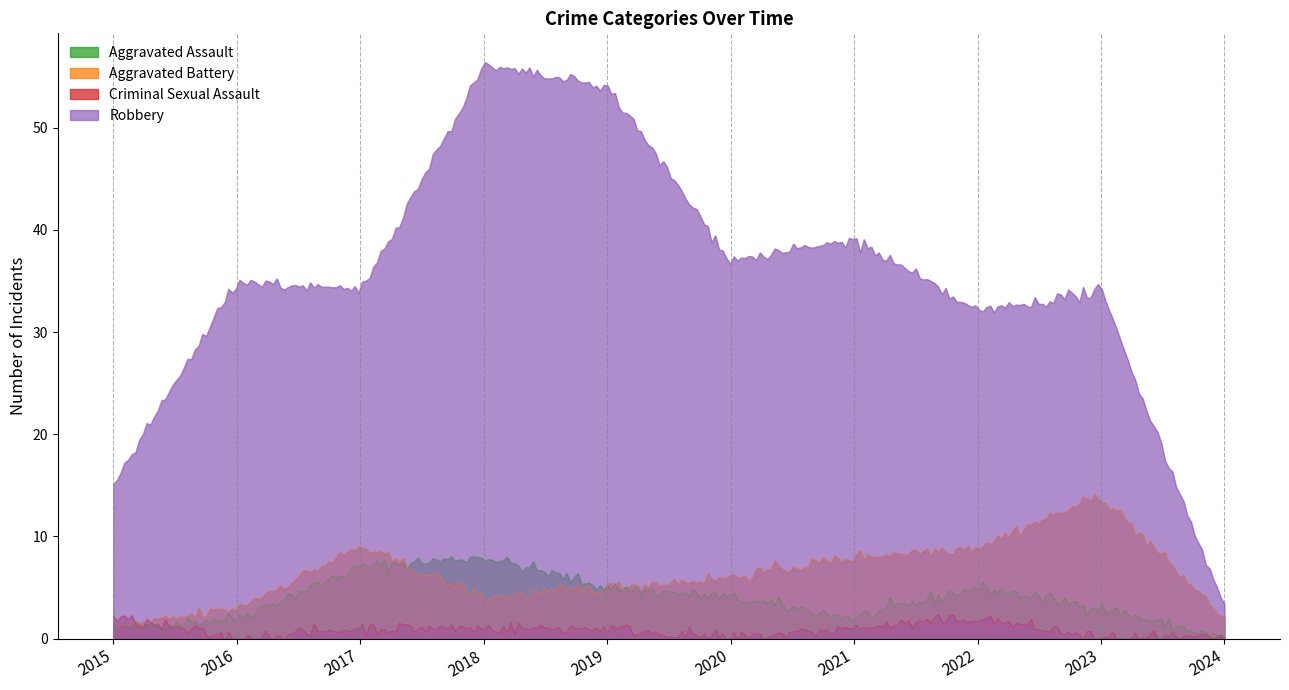

What is the difference between the maximum and minimum values in the Criminal Sexual Assault series?

2.8